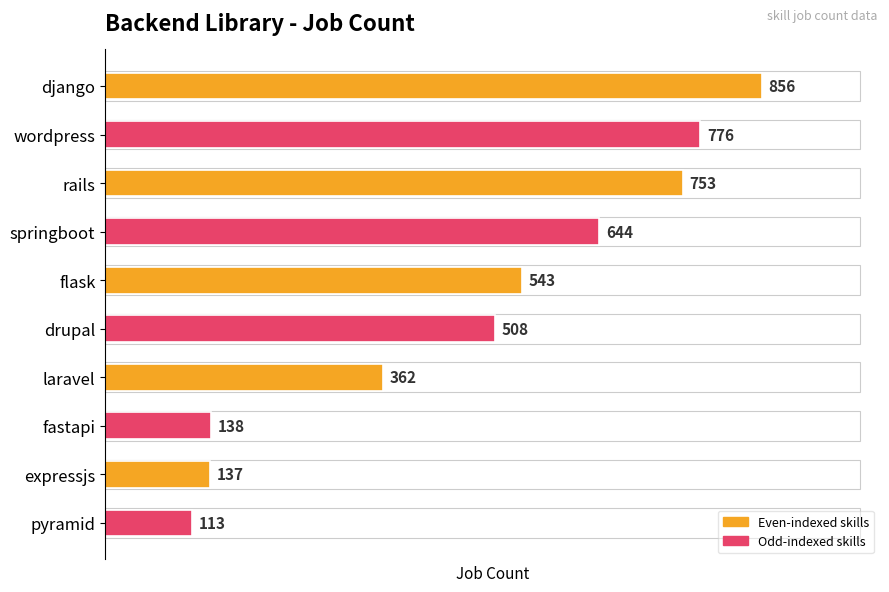

List the labels in order of value, largest first.

django, wordpress, rails, springboot, flask, drupal, laravel, fastapi, expressjs, pyramid